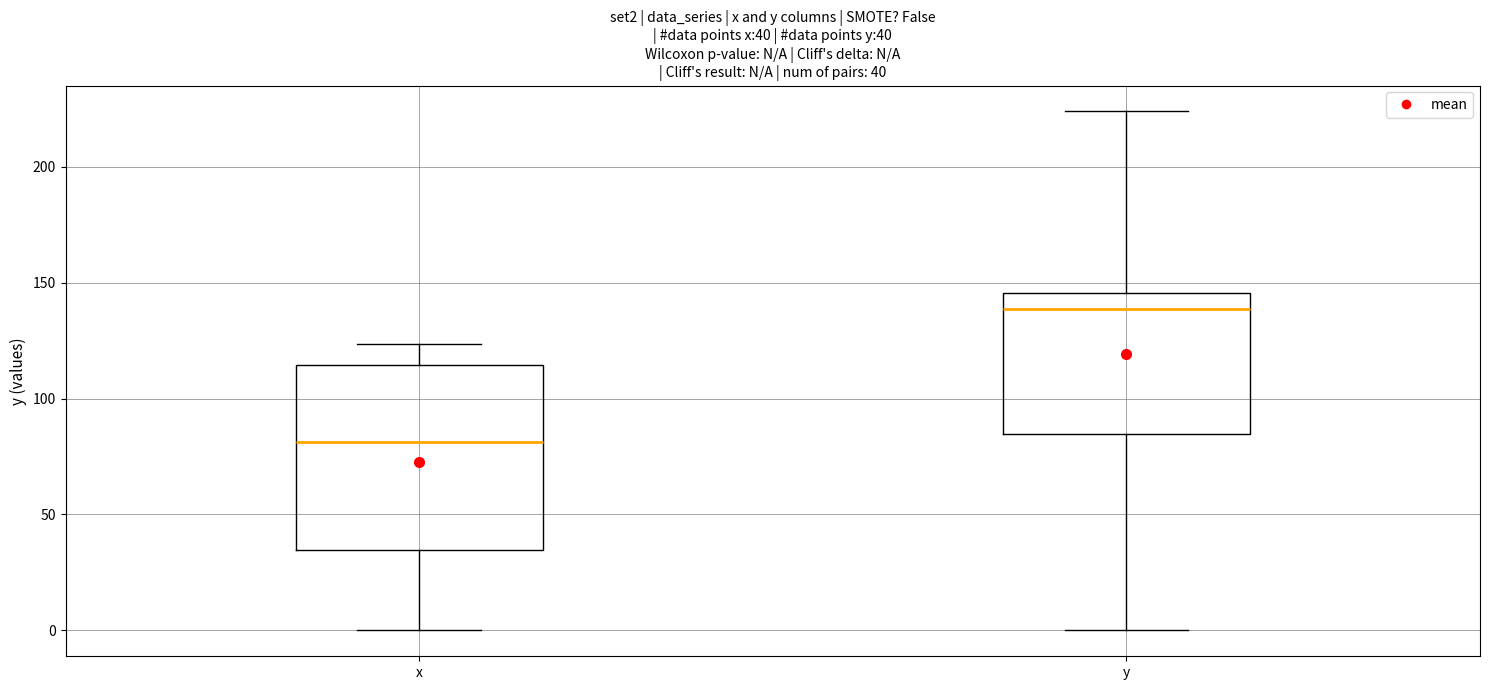

Which box has the highest median line?

y